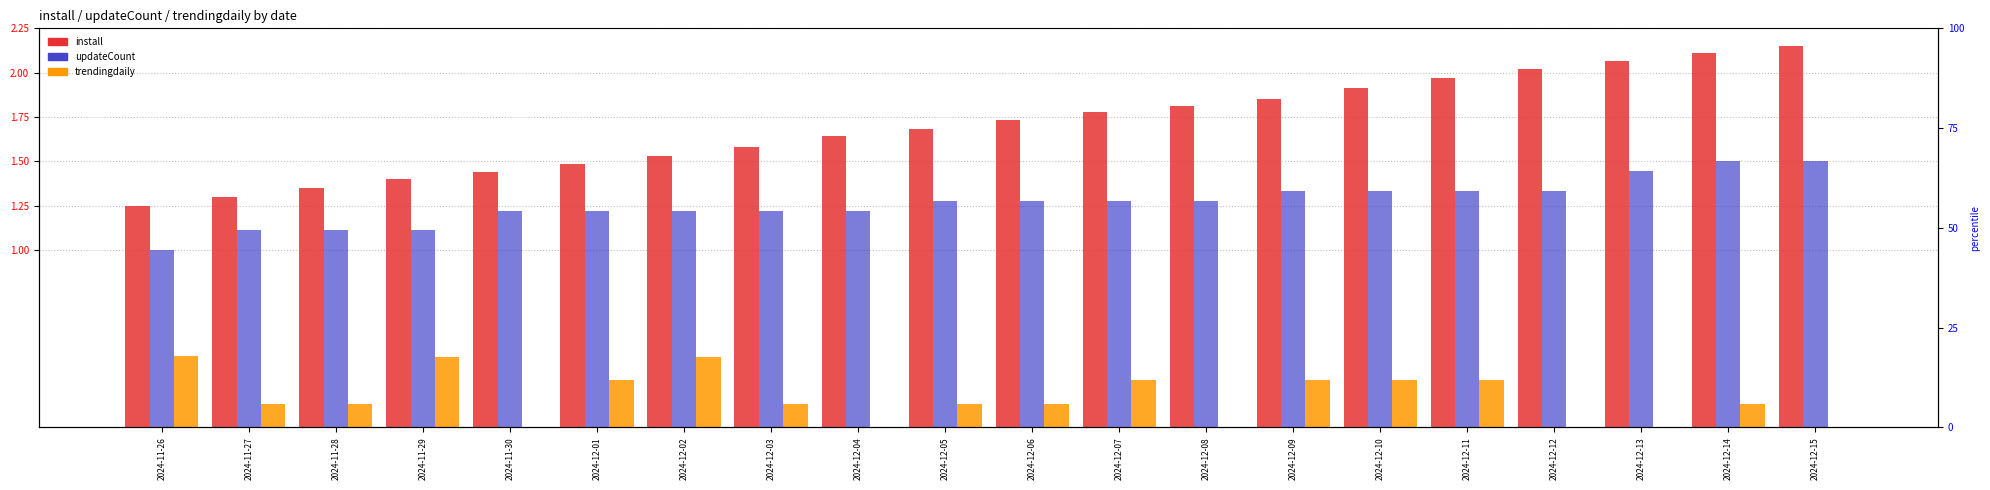

List the series in order of their overall mean, highest first.

install, updateCount, trendingdaily